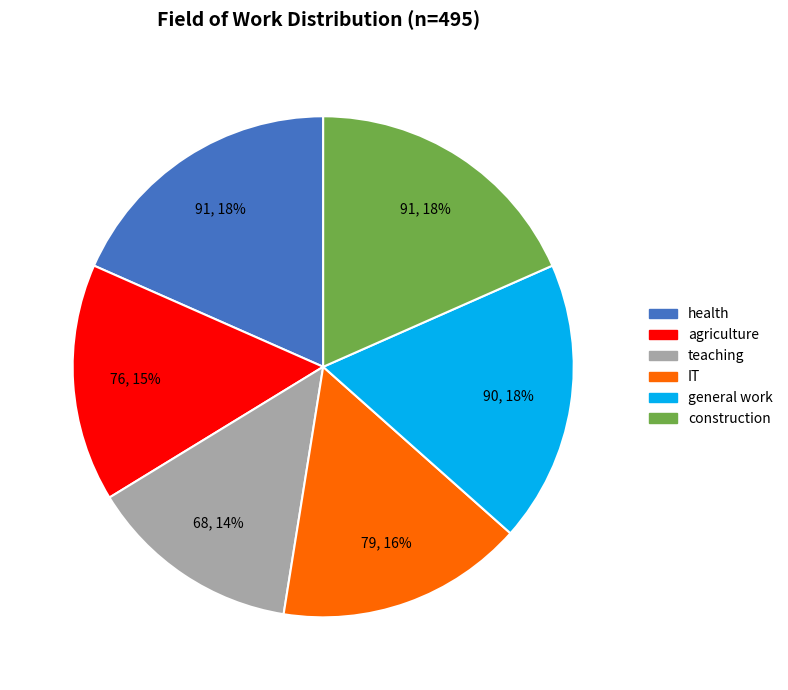

To the nearest percent, what percentage of the pie is construction?

18%